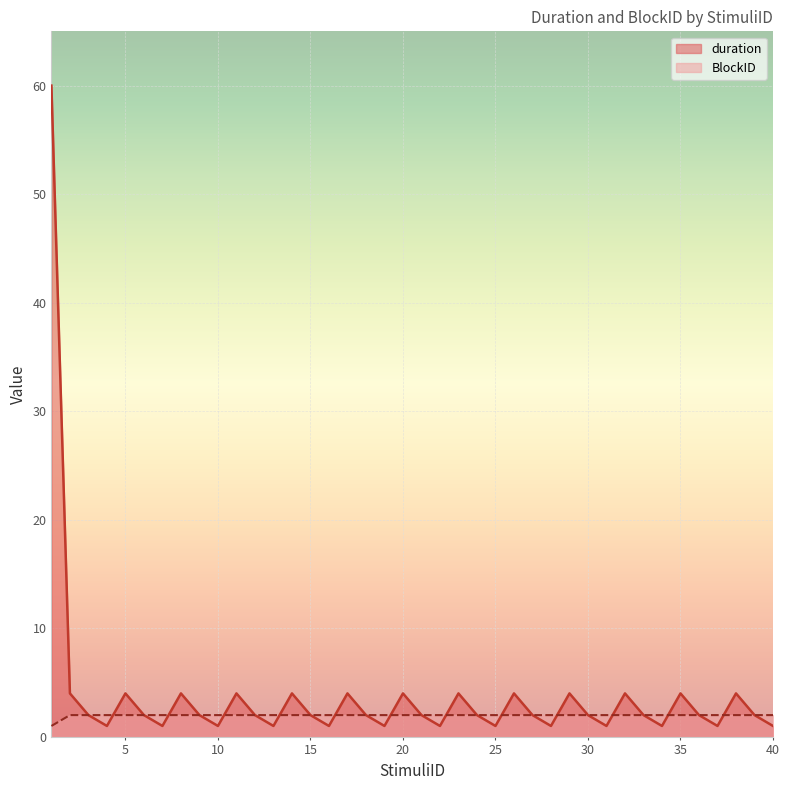

List the series in order of their peak value, highest first.

duration, BlockID